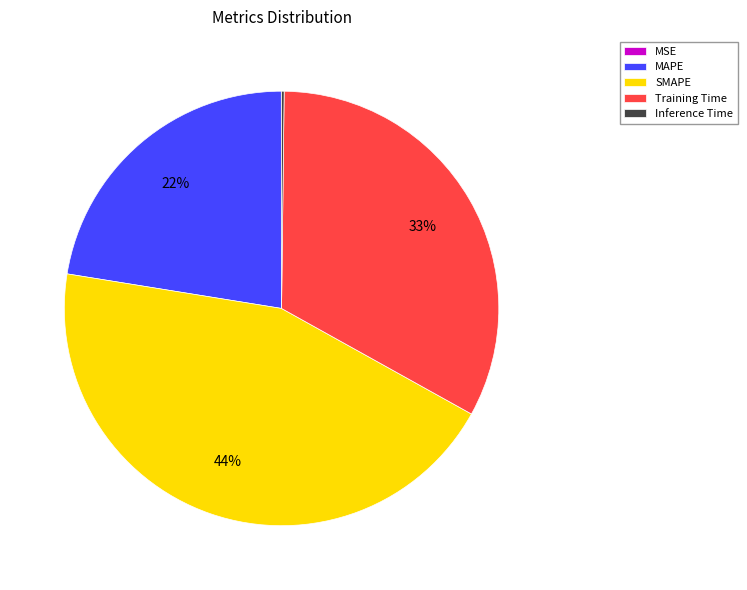

What is the largest slice in the pie chart?

SMAPE